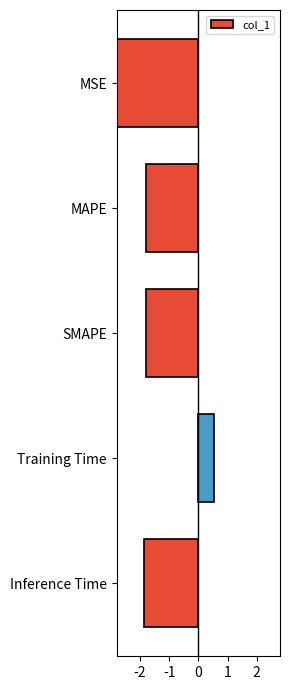

How many bars are there in total?

5